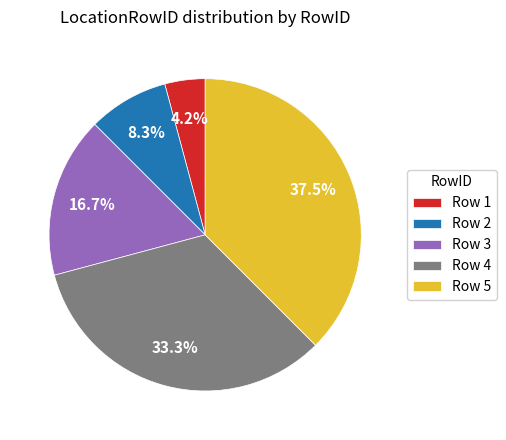

Combined, do Row 2 and Row 5 account for over 50%?

No